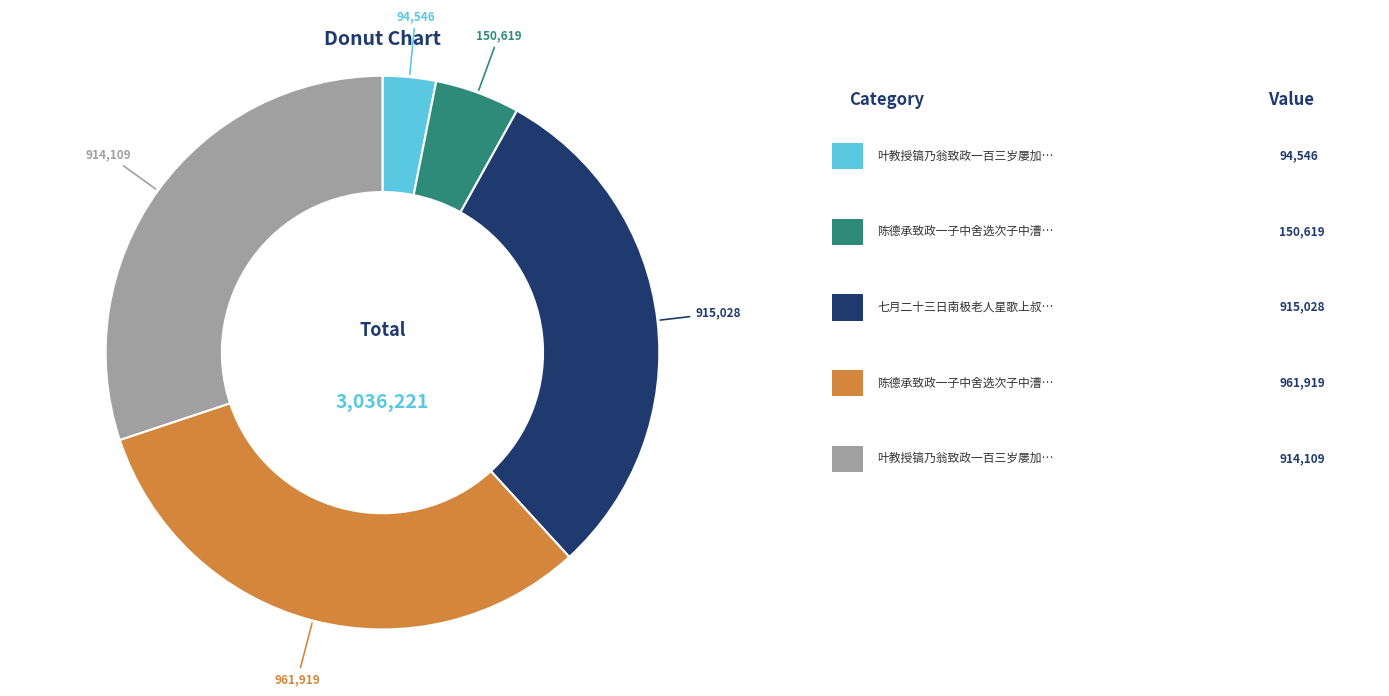

Count the number of slices in the pie.

5